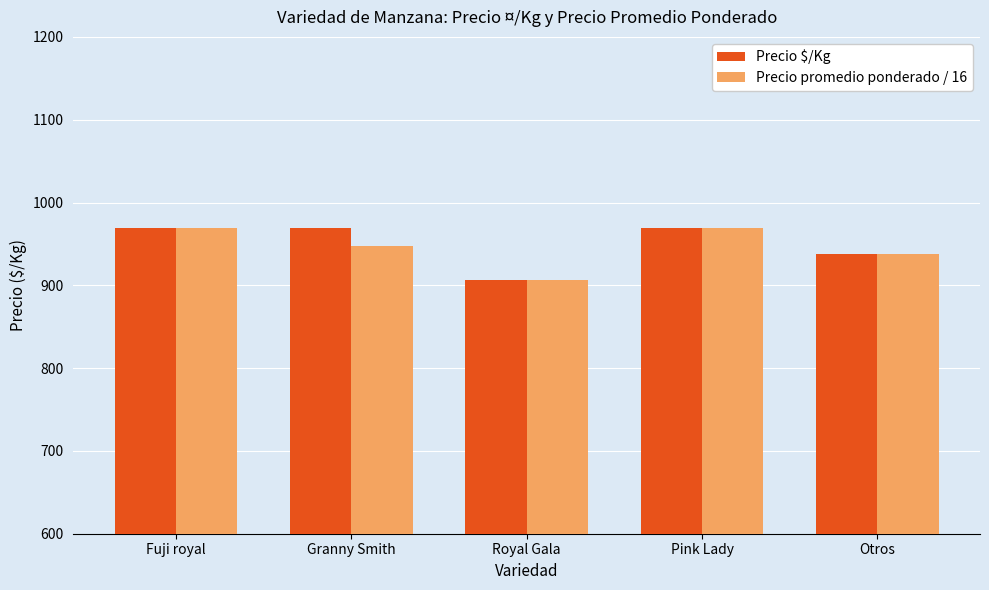

True or false: Precio promedio ponderado / 16 has a value of 968.8 at Pink Lady.

True